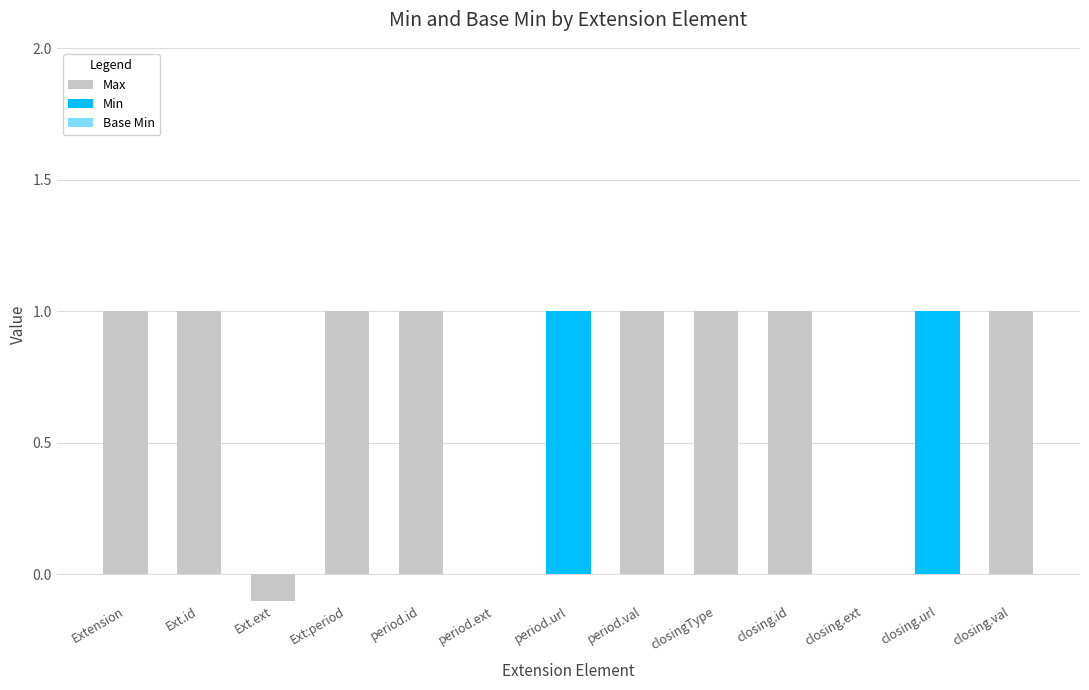

How many Base Min values are between 0 and 1?

13